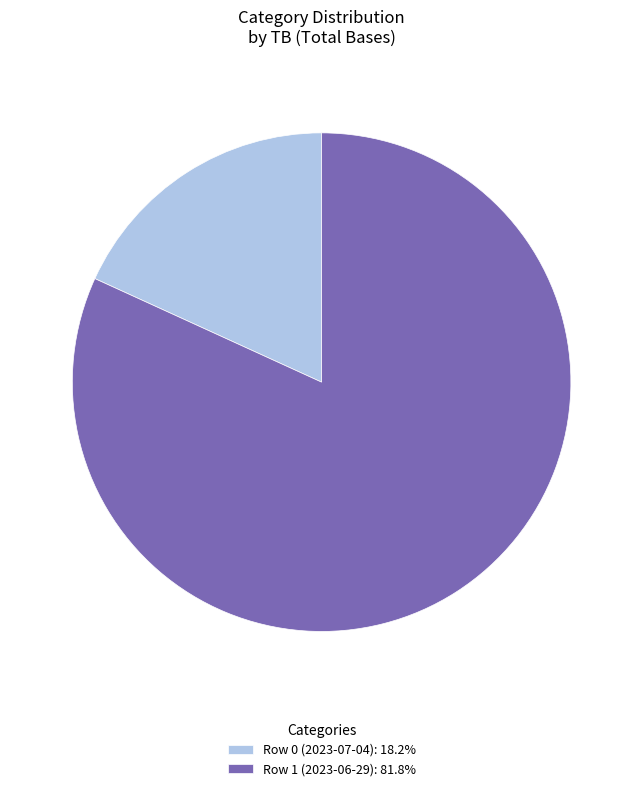

Do Row 0 (2023-07-04): 18.2% and Row 1 (2023-06-29): 81.8% together represent more than half of the pie?

Yes